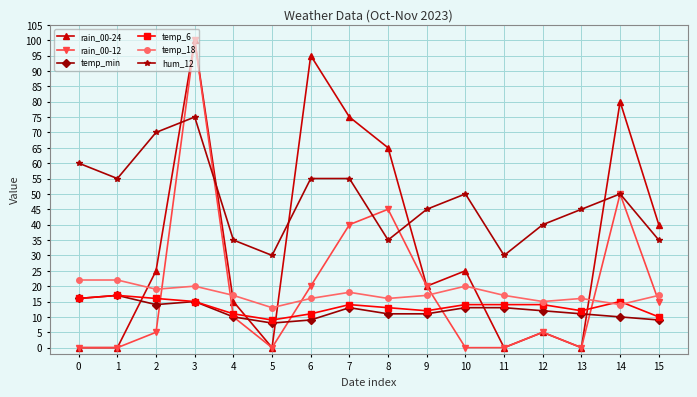

True or false: temp_min and hum_12 intersect in this chart.

False